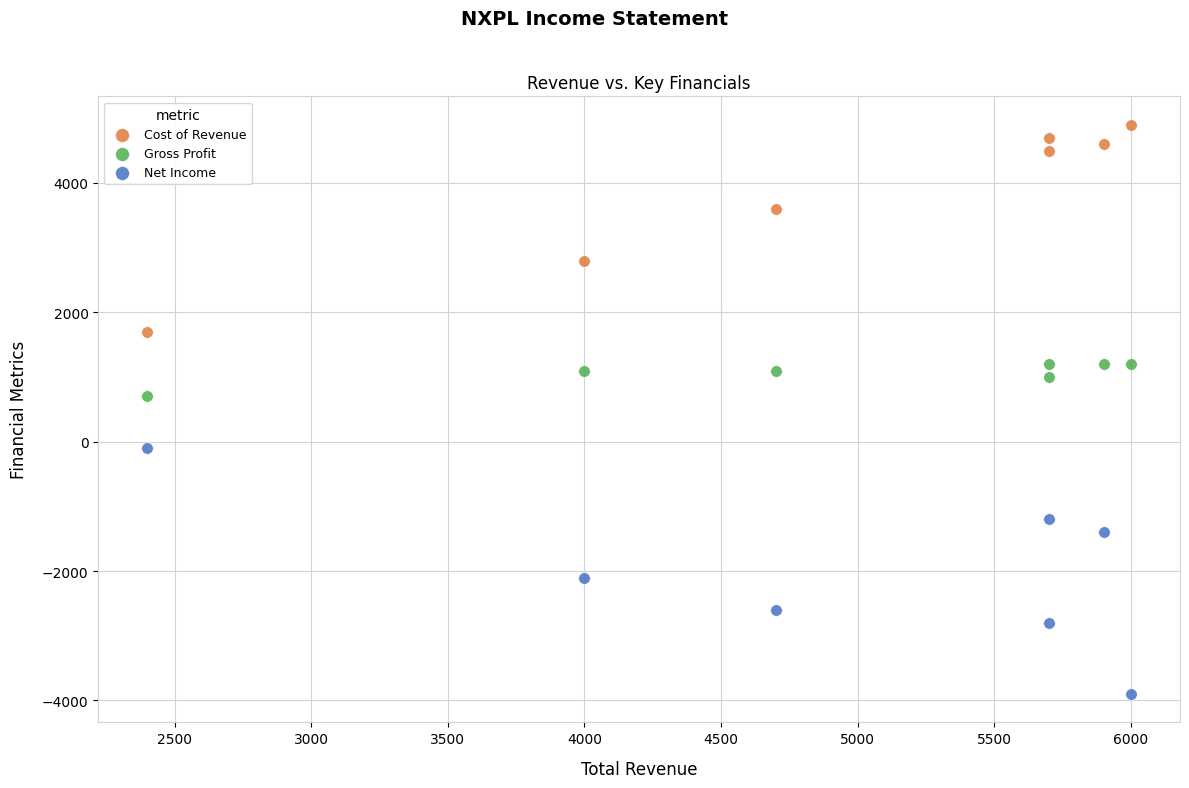

Which series reaches the minimum Y coordinate?

Net Income